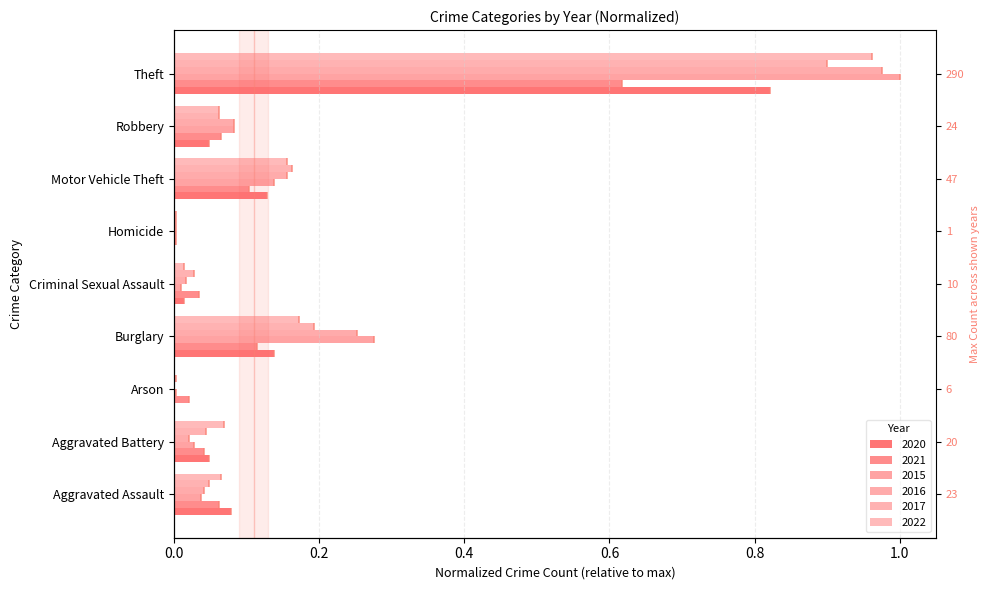

At how many categories does at least one series exceed 0?

9